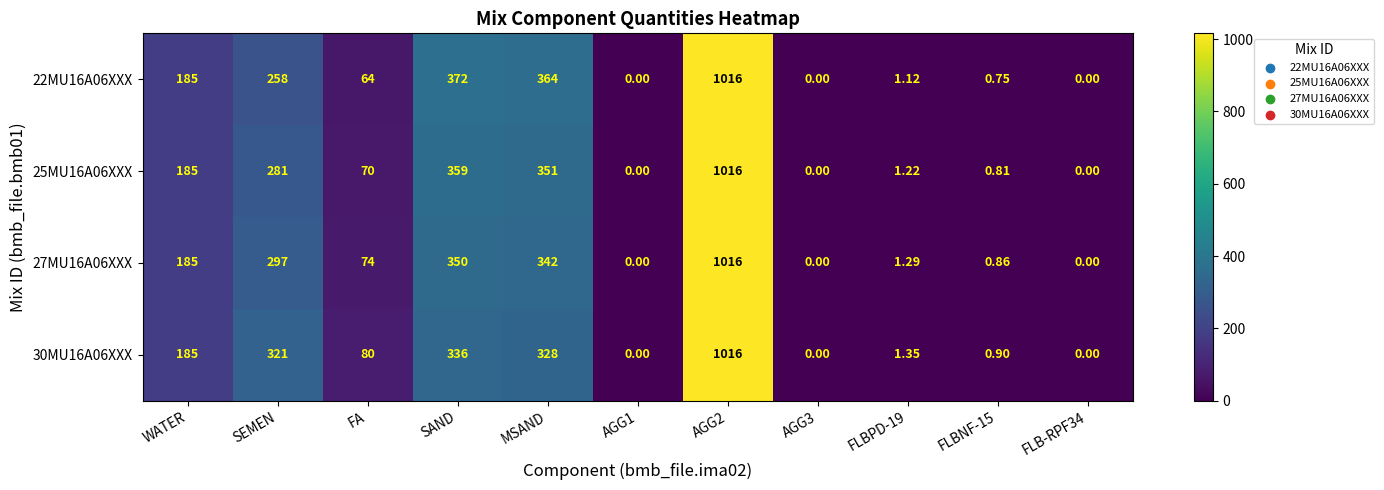

Is the value of 30MU16A06XXX at AGG1 greater than the value of 25MU16A06XXX at MSAND?

No